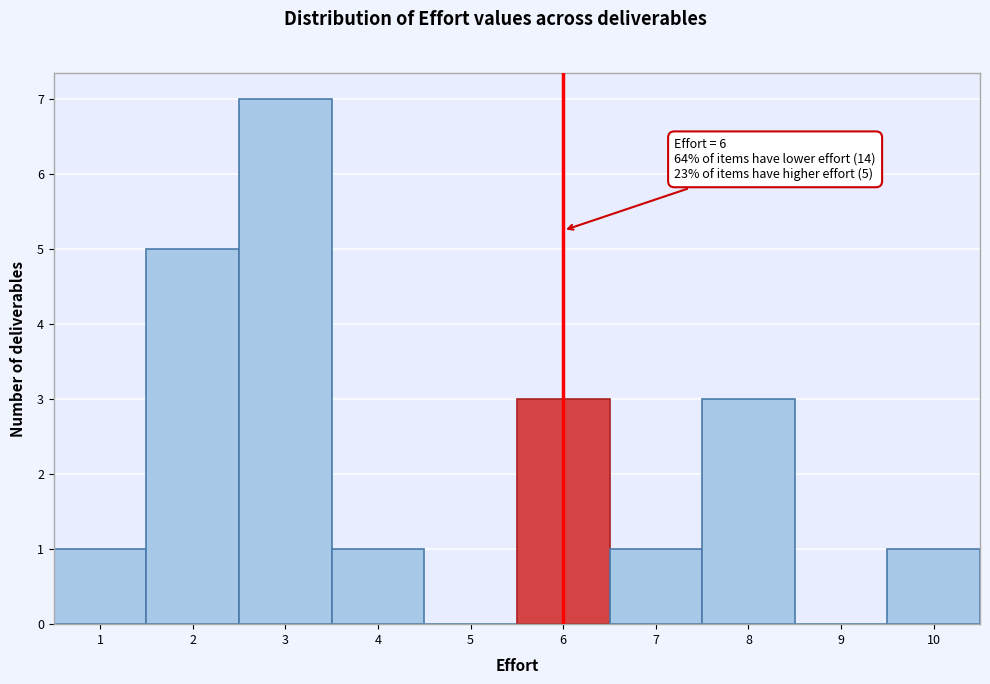

Over which range of the x-axis is the bar tallest?

2.5 to 3.5